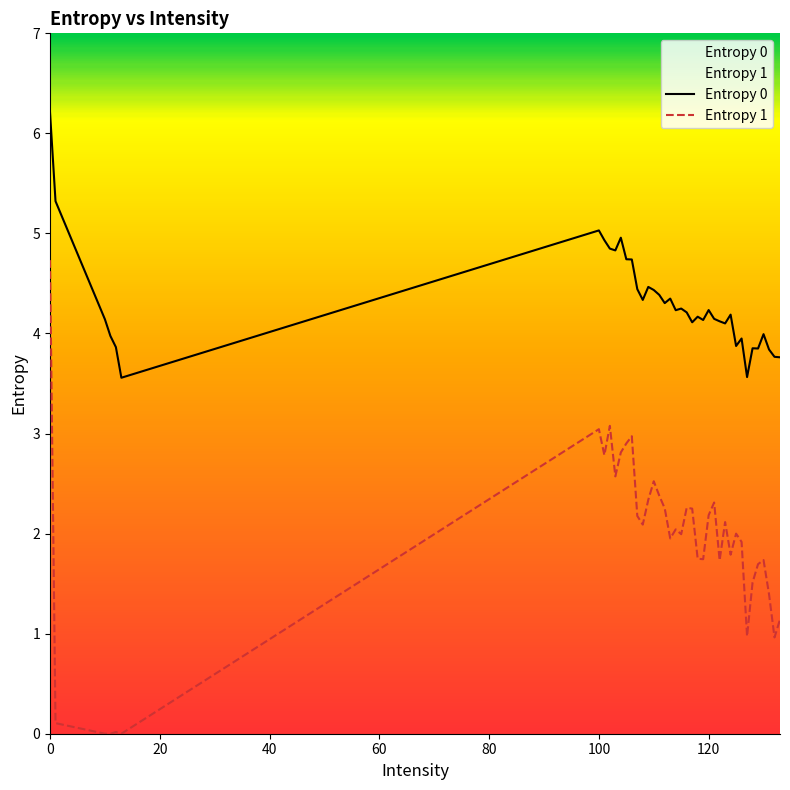

How many values in the Entropy 0 series are below 4?

12